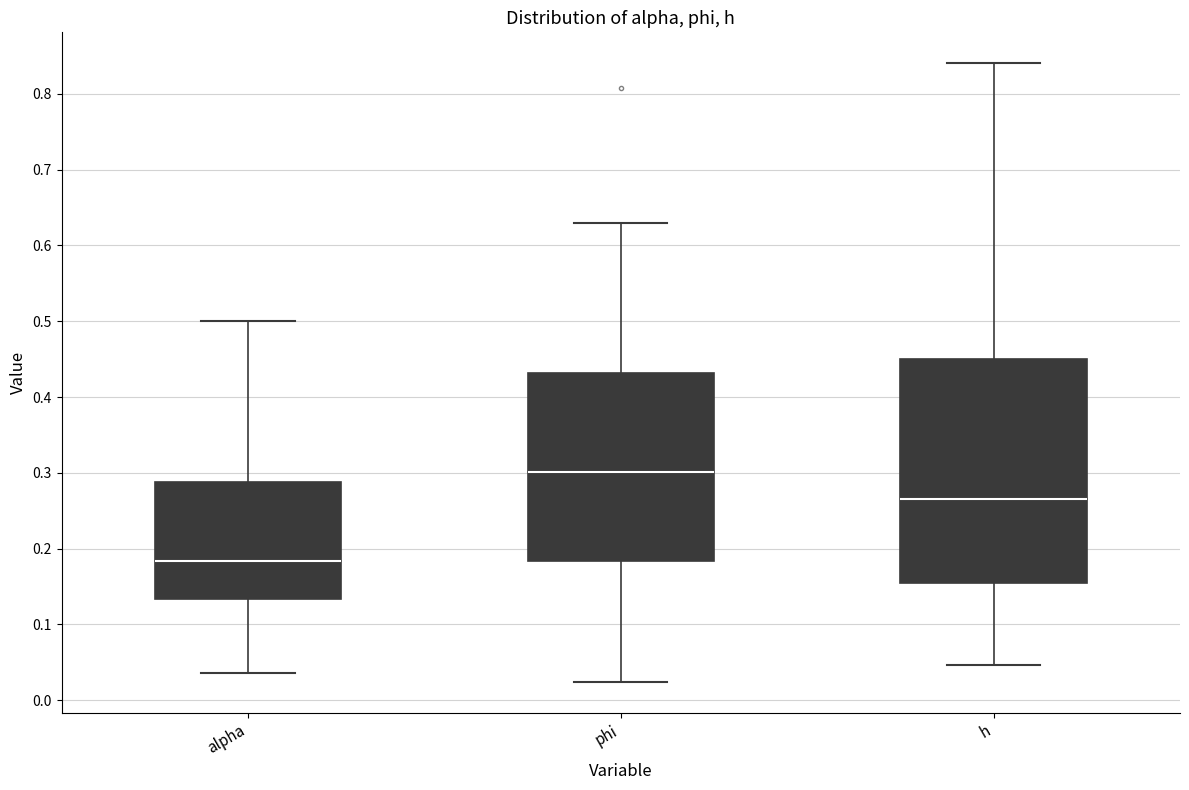

Which box's median line is the highest?

phi